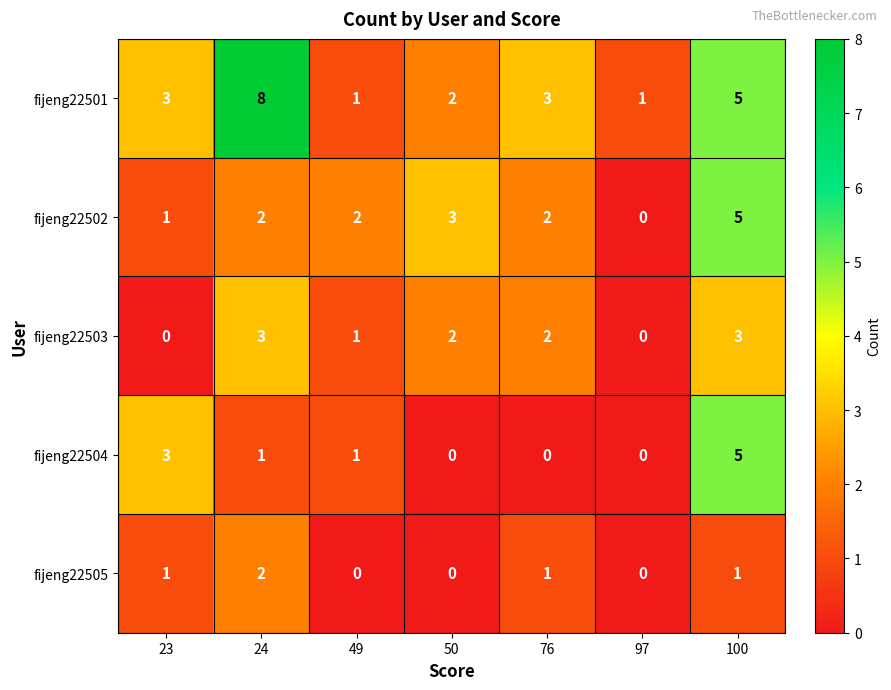

What is the spread (max minus min) of values at 50?

3